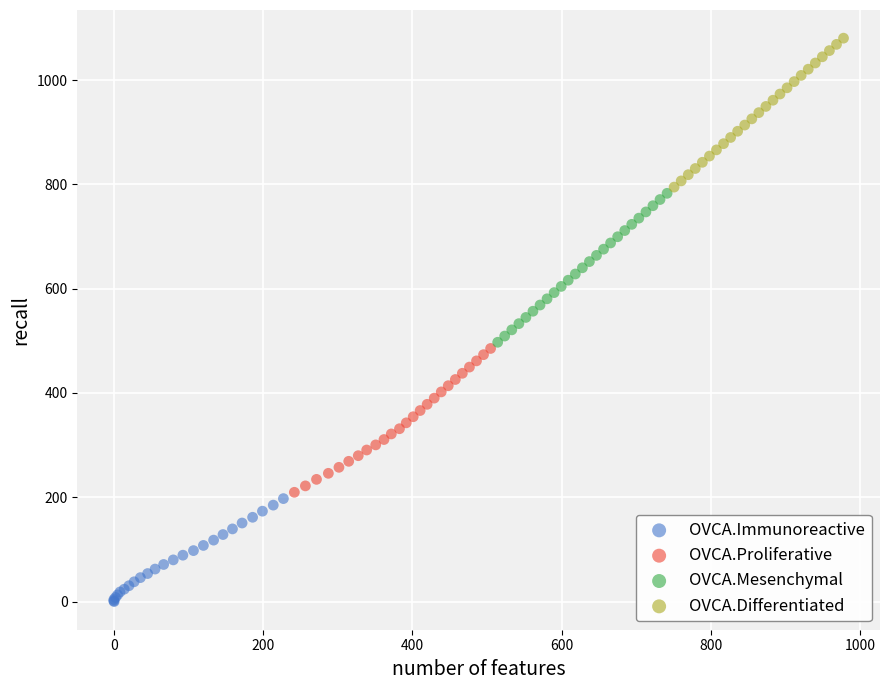

Which series contains the highest Y value?

OVCA.Differentiated